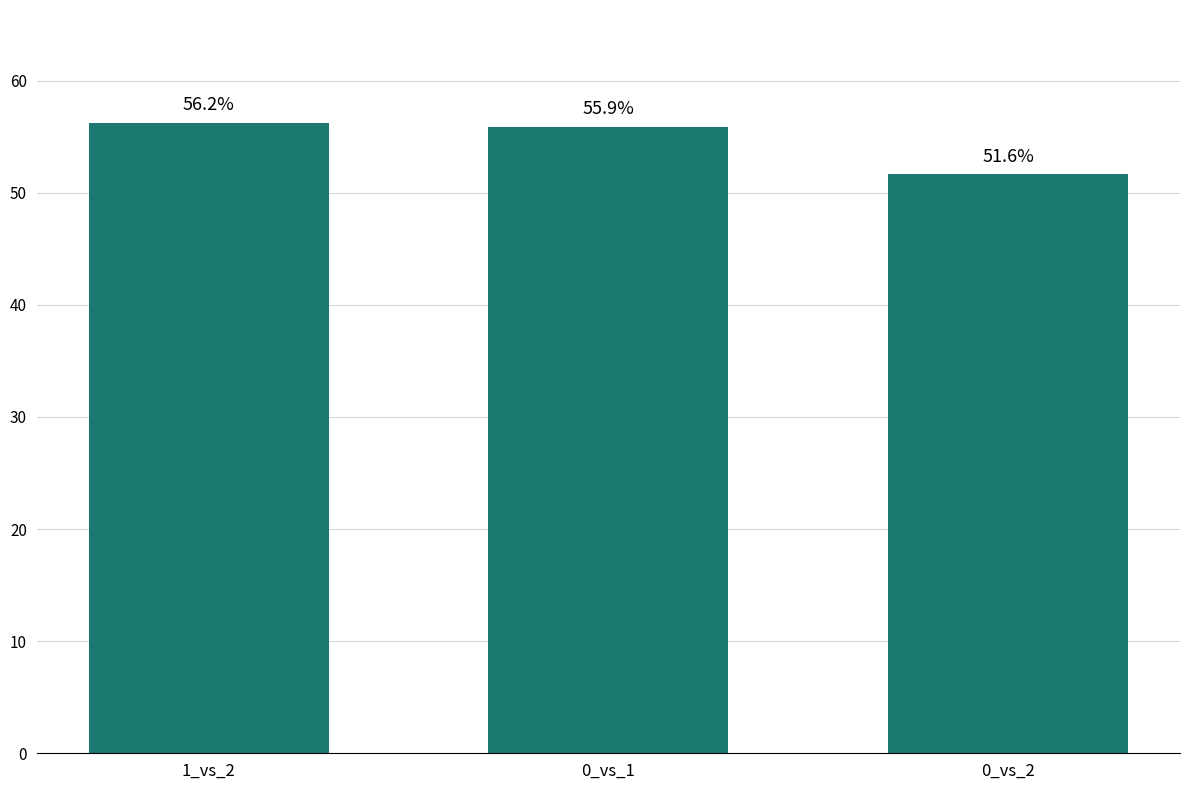

Reading left to right, transcribe all the data shown in this chart.

0.6	0.6	0.5